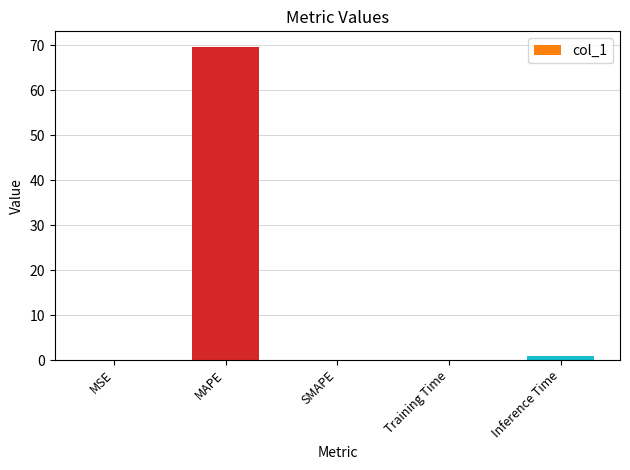

What is the approximate value at MAPE?

69.7